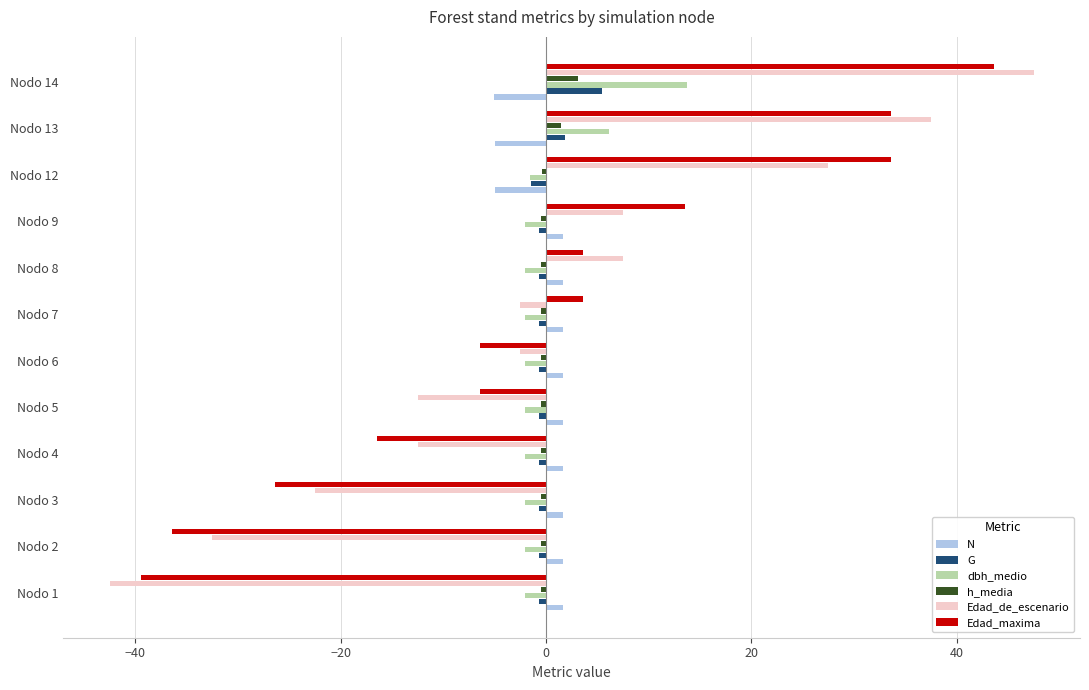

What is the difference between the maximum and minimum values in the Edad_maxima series?

83.0